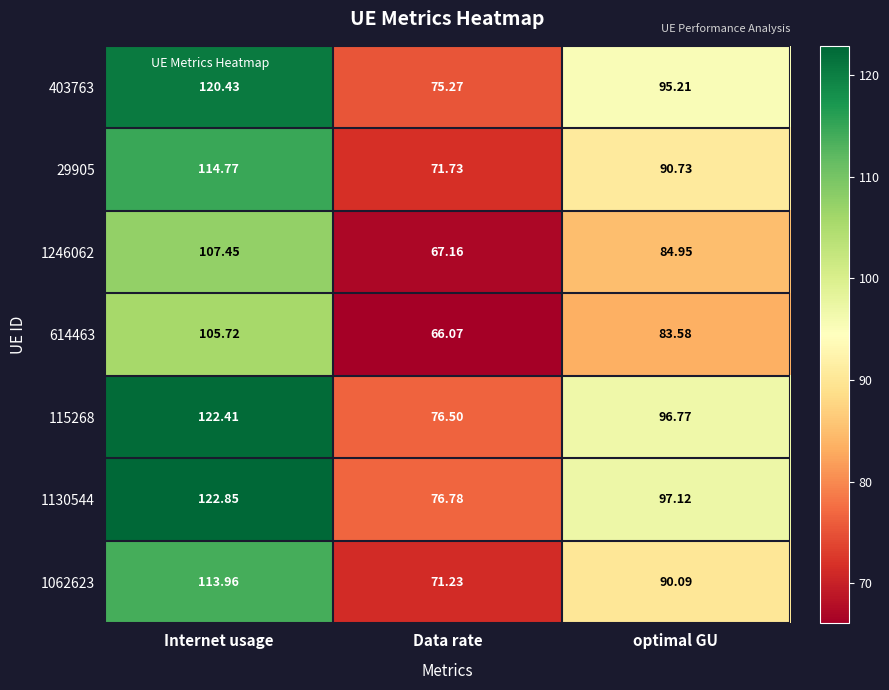

What is the smallest value displayed?

66.1